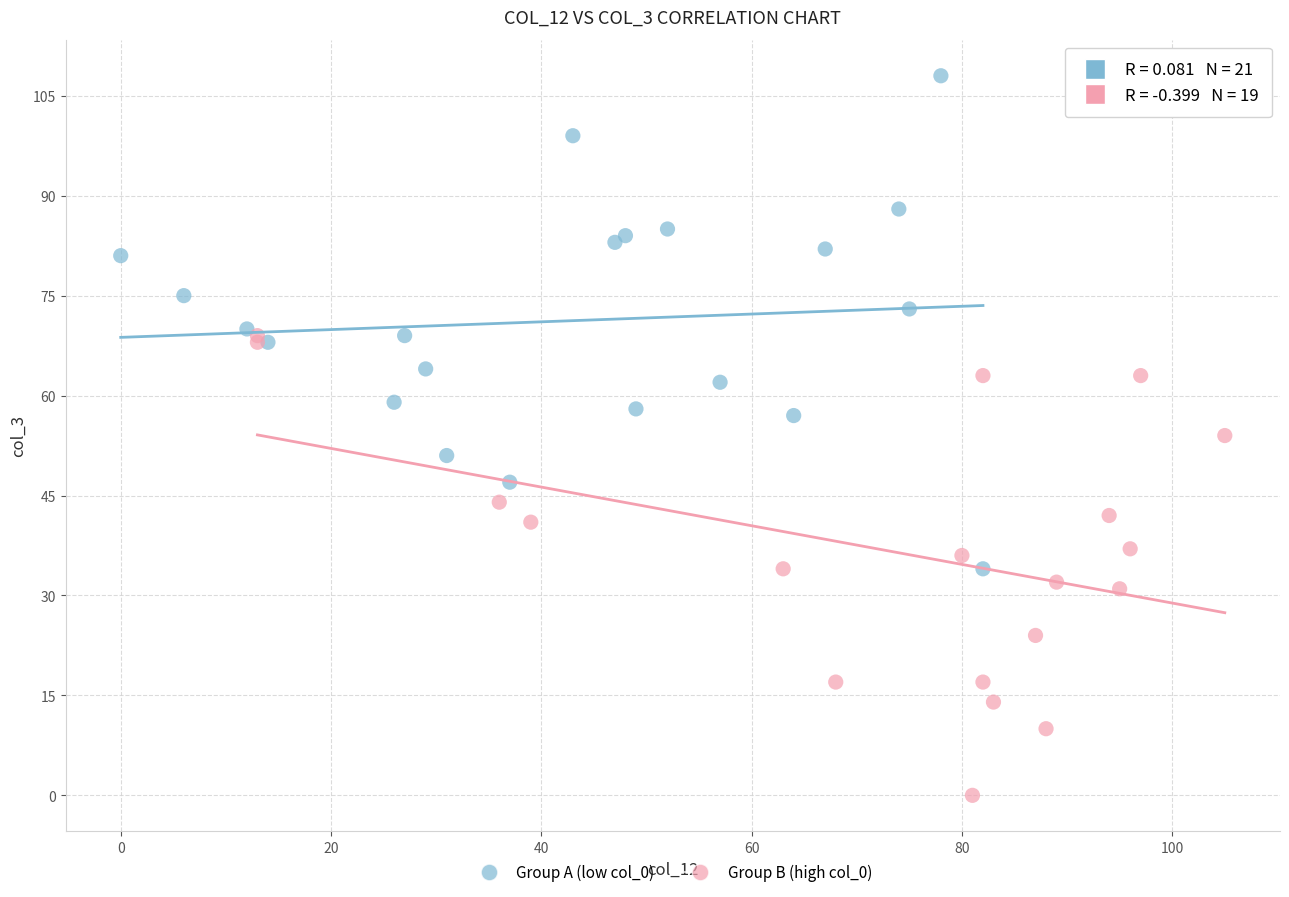

Which series has the largest Y range (max minus min)?

Group A (low col_0)